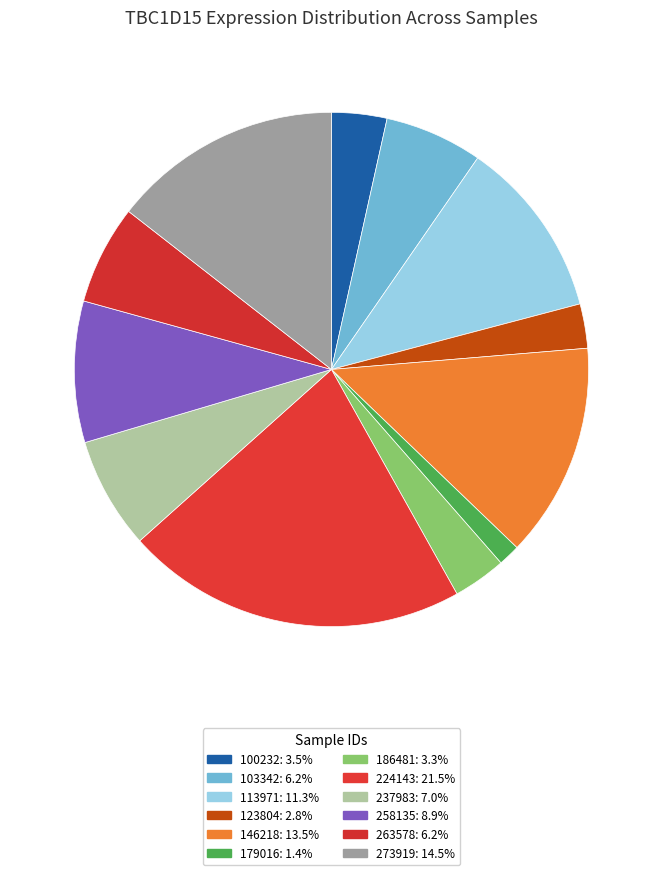

To the nearest percent, what is the combined percentage of 258135 and 186481?

12%